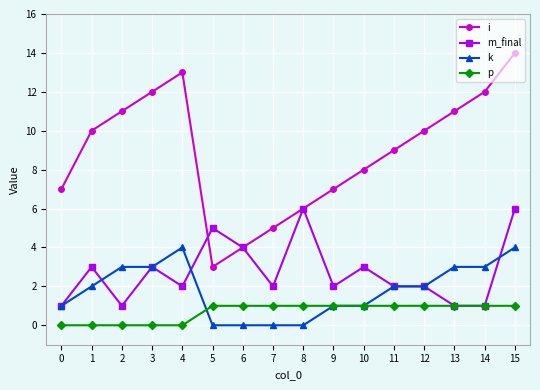

What is the value of the m_final point at the 12th from the left?

2